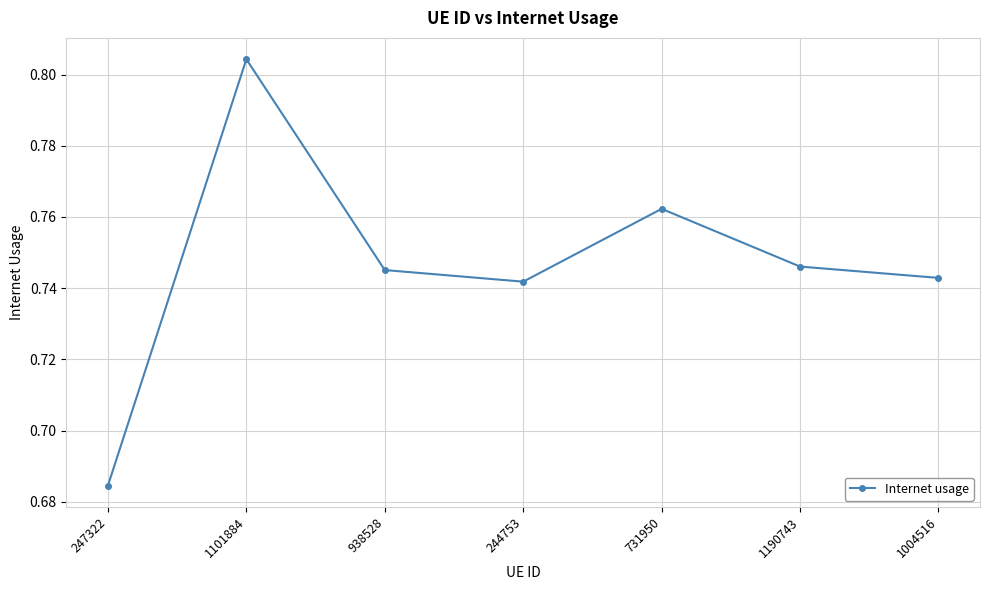

True or false: the data shows 1.2 at 247322.

False